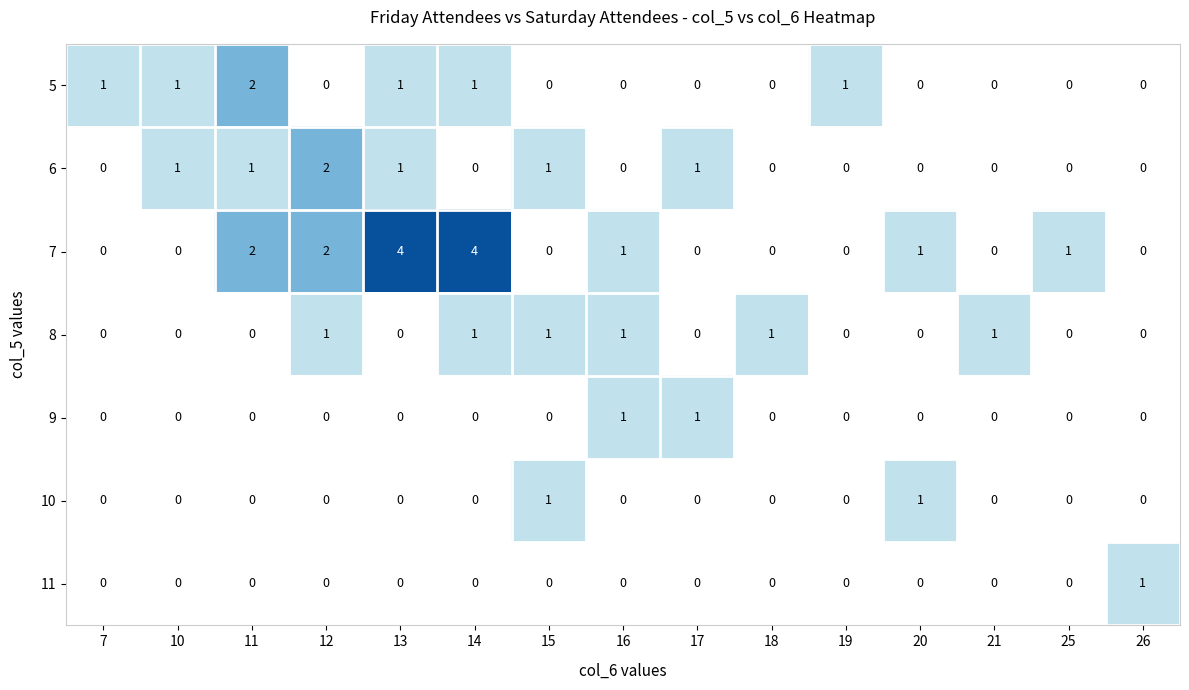

Which series changed the most between 11 and 25?

5